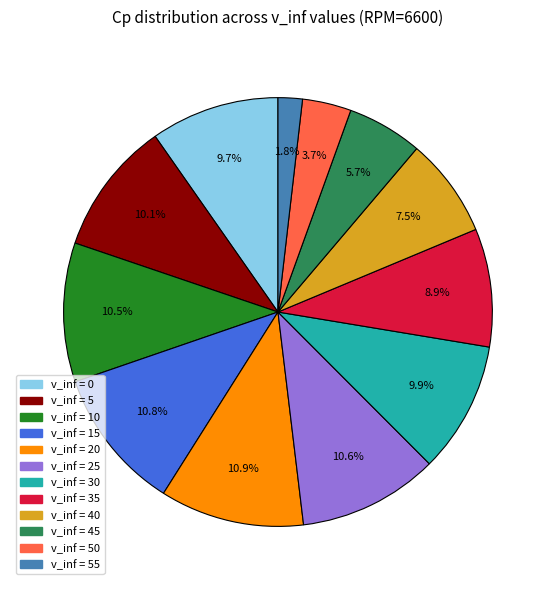

Is there any slice that represents more than half of the pie?

No